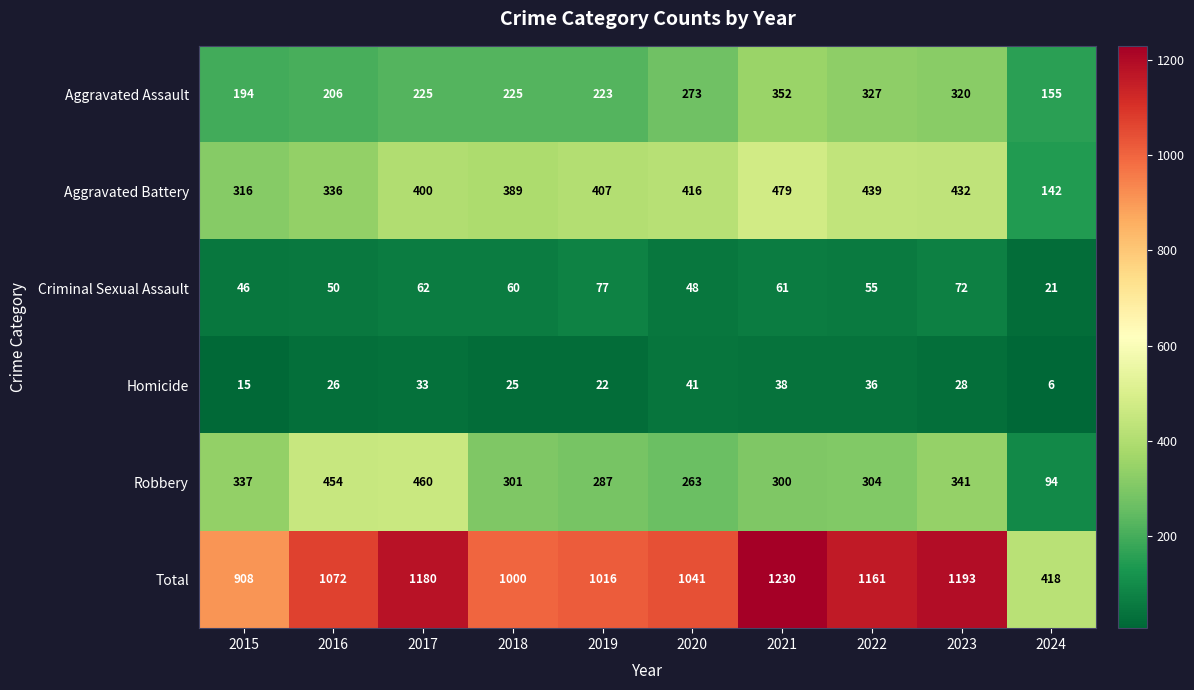

The Homicide series shows 60 at 2022. True or false?

False